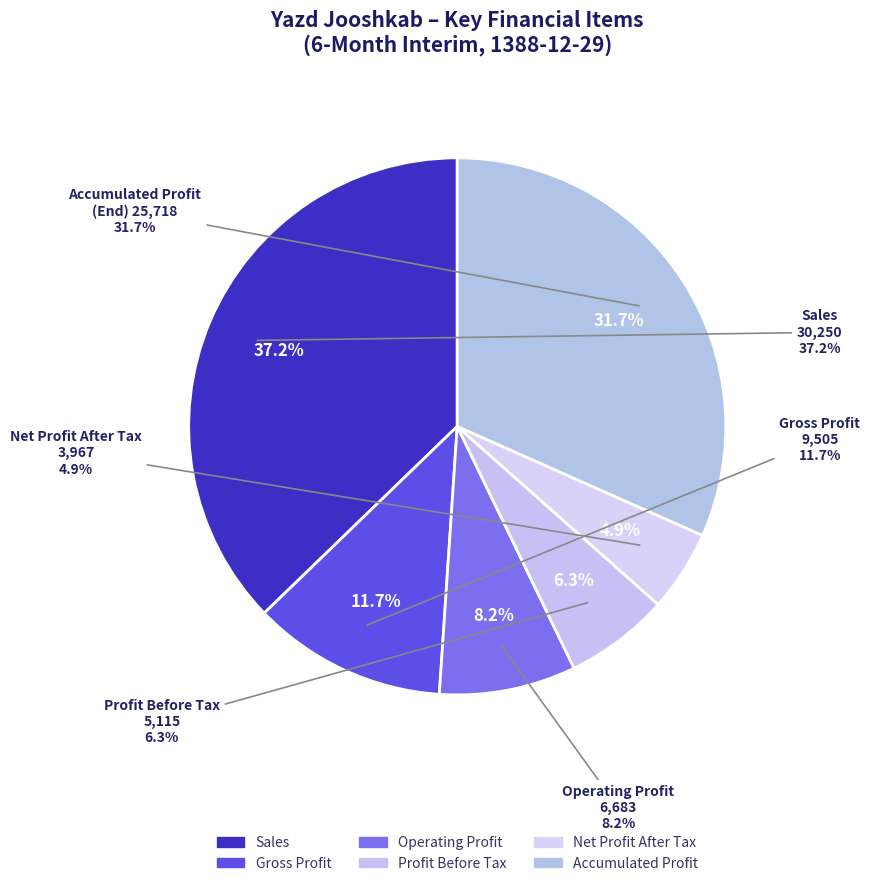

To the nearest percent, what is the difference between the operating_profit and sales slice percentages?

29%